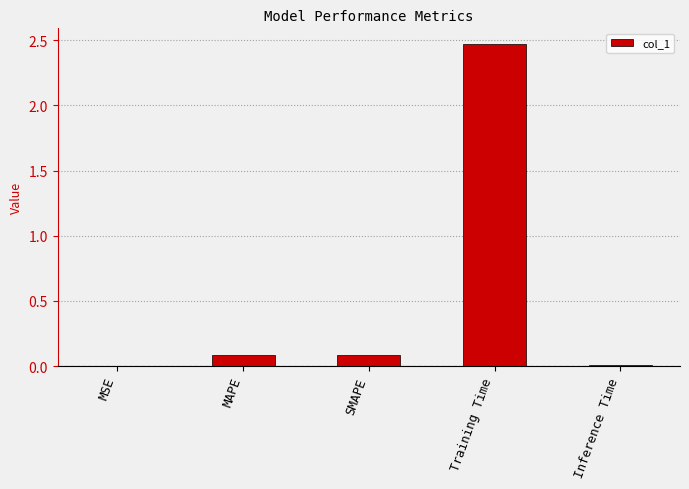

Which category has the highest value across all series?

Training Time